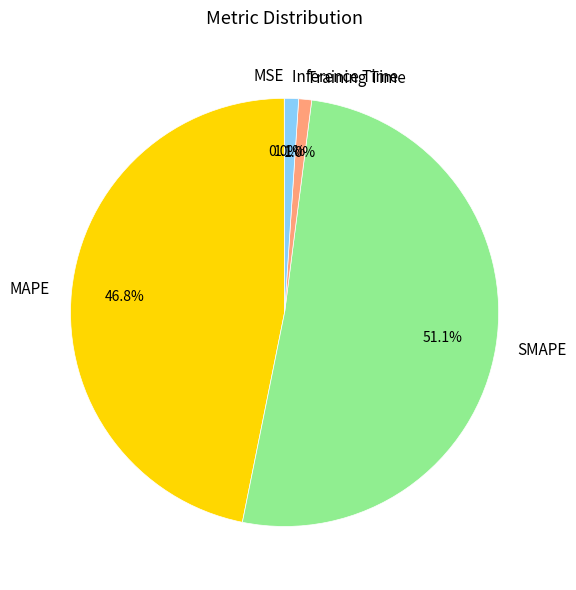

Does any single category account for the majority?

Yes